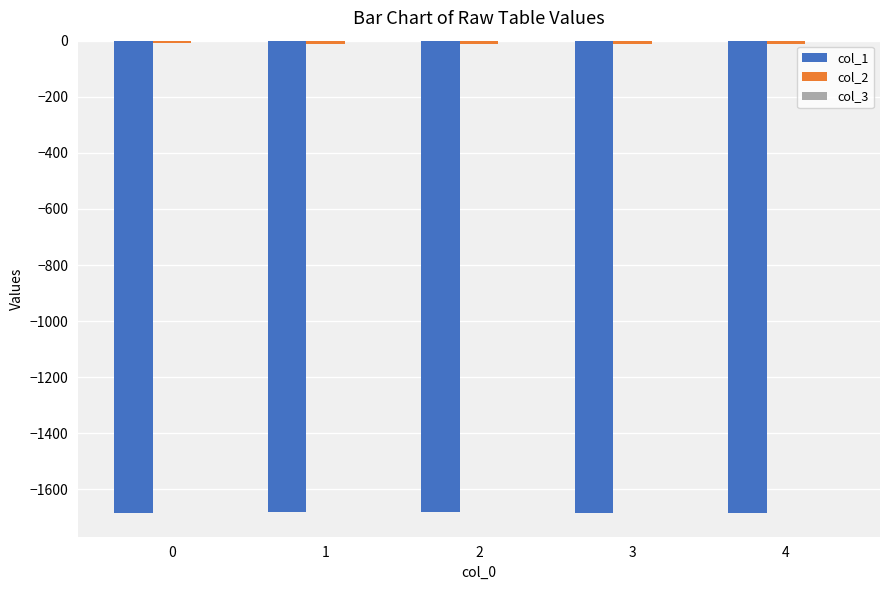

How many data points does each series have?

5